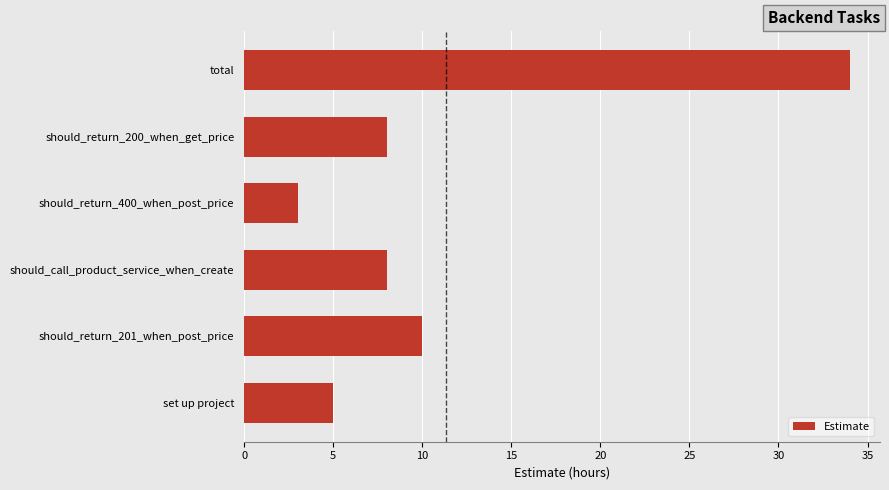

Are the bars horizontal?

Yes